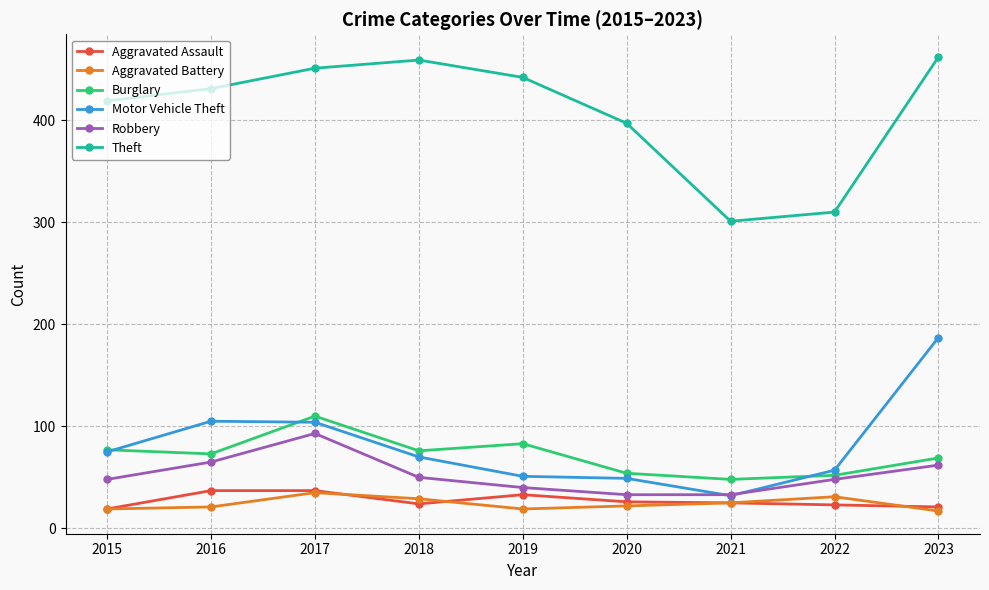

How many values in the Burglary series are below 73?

4